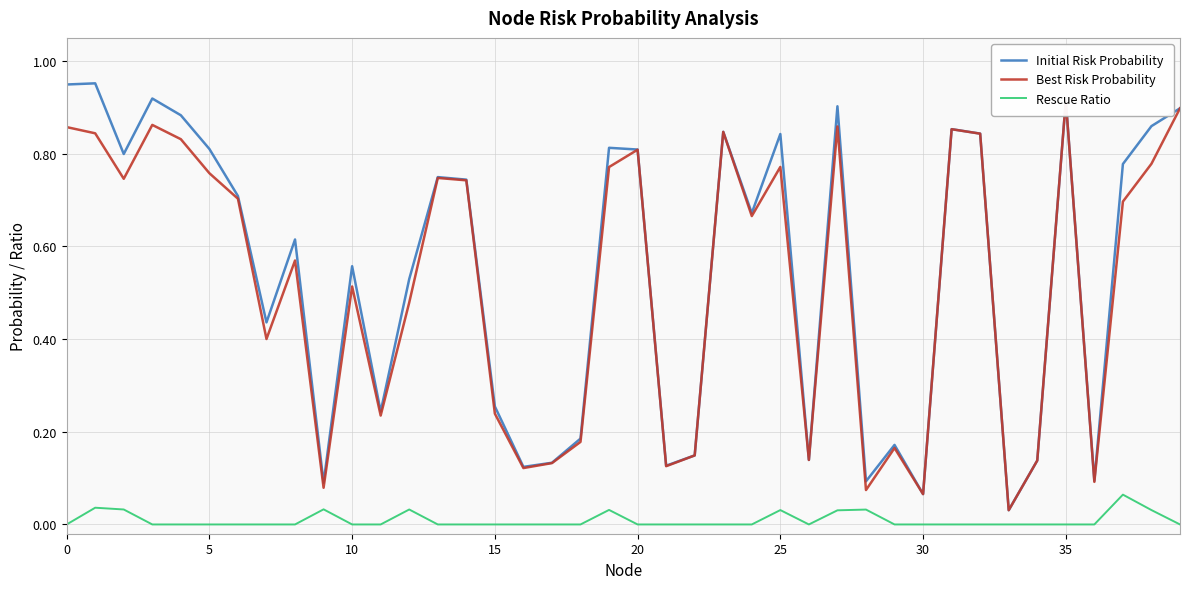

Is this an area chart (filled region under the line)?

No